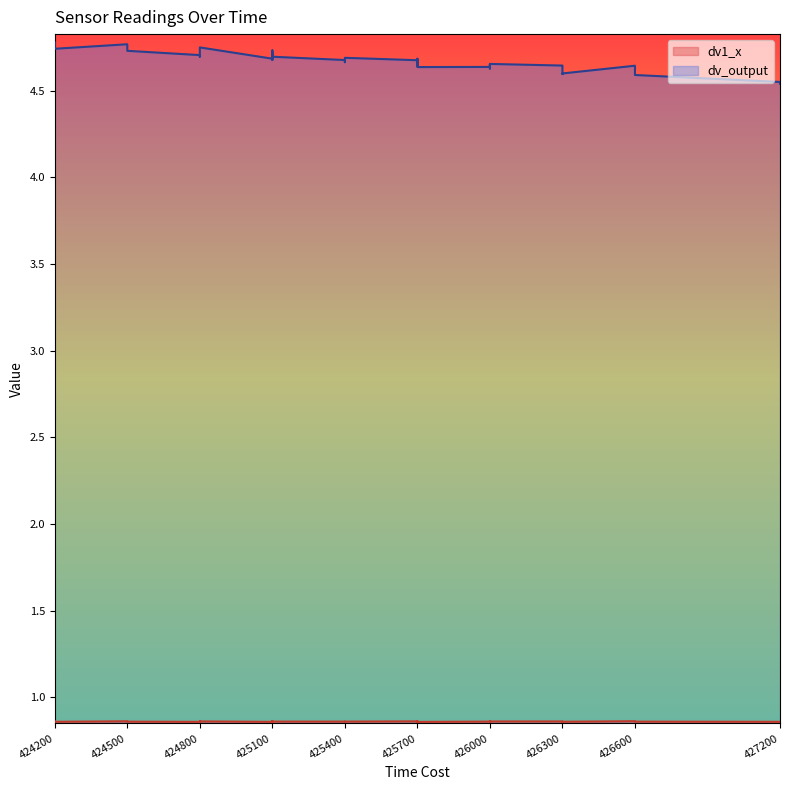

Count the dv1_x values in the range 0 to 1.

40